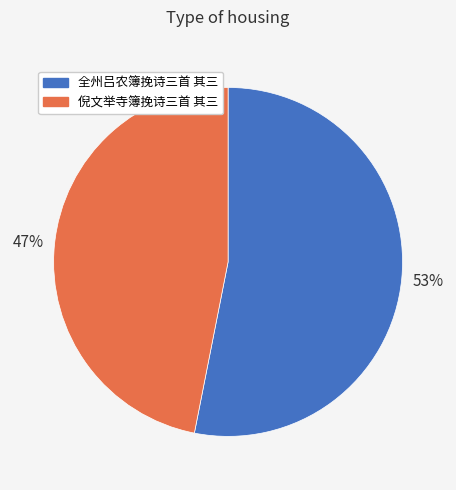

Is there any slice that represents more than half of the pie?

Yes